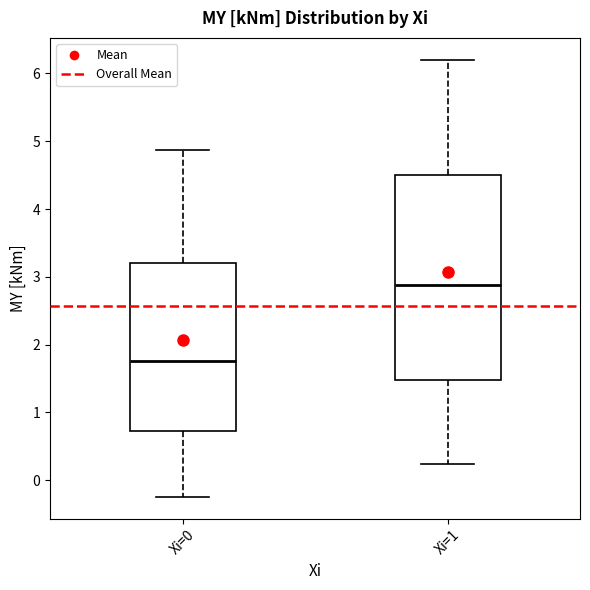

Where does the median line of the box for Xi=0 sit on the y-axis? The values are not printed on the chart, so give them approximately, as read against the axis.

1.8